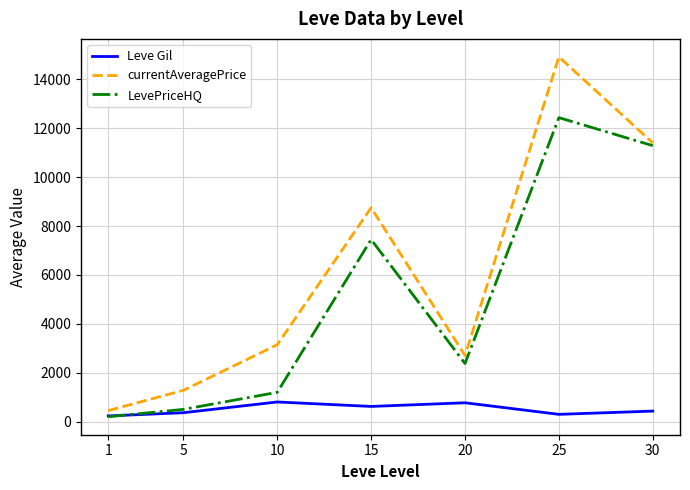

The LevePriceHQ series shows 1197.2 at 10. True or false?

True